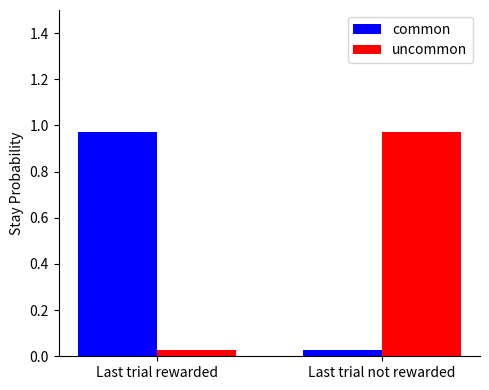

What is the average value of the common series?

0.5